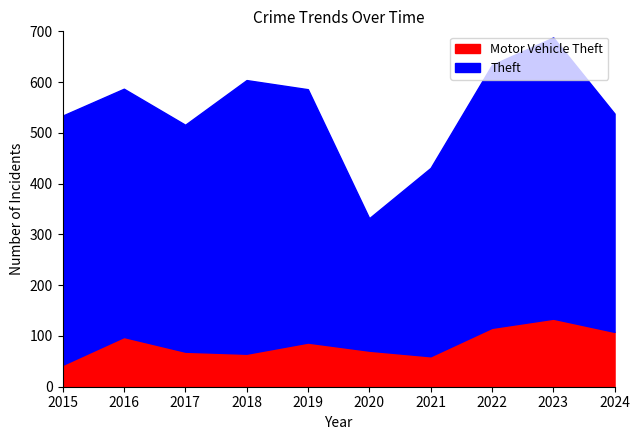

True or false: Motor Vehicle Theft and Theft cross at least once.

False